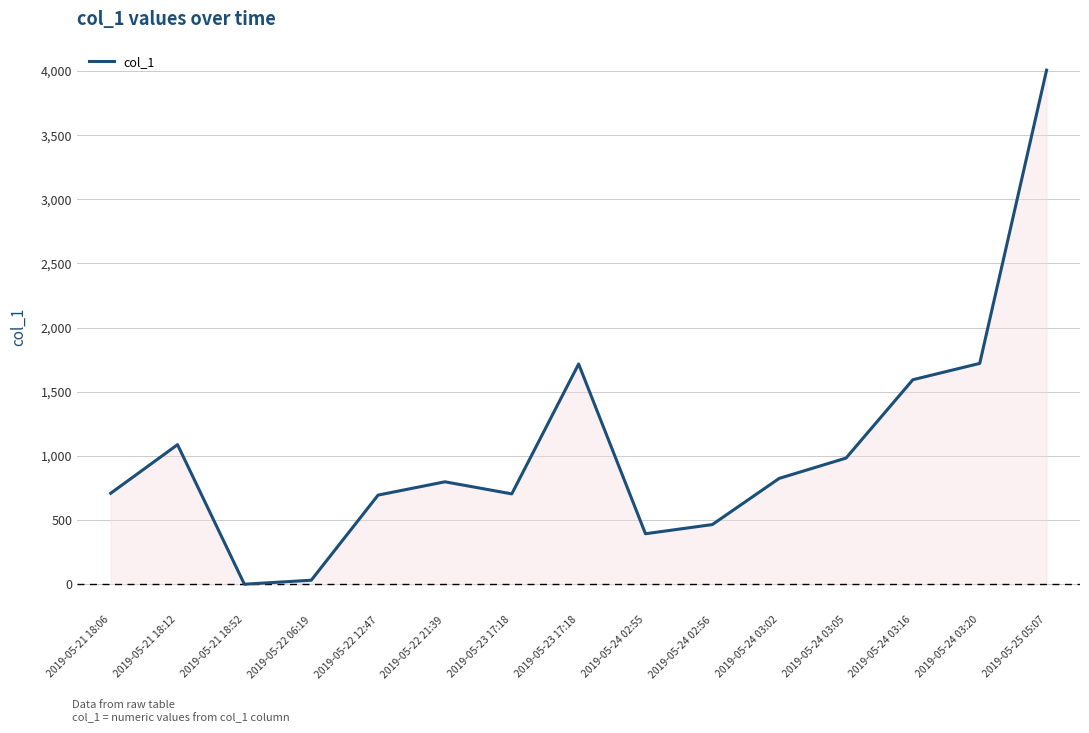

What is the label of the 9th point from the right?

2019-05-23 17:18